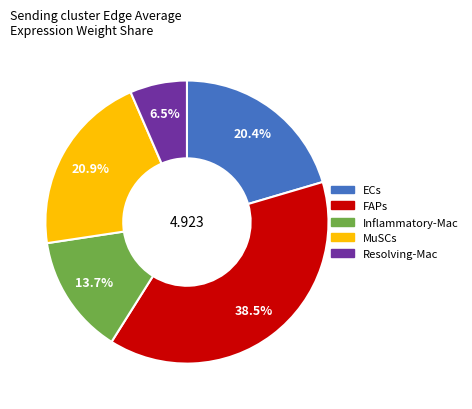

To the nearest percent, what is the average slice percentage?

20%